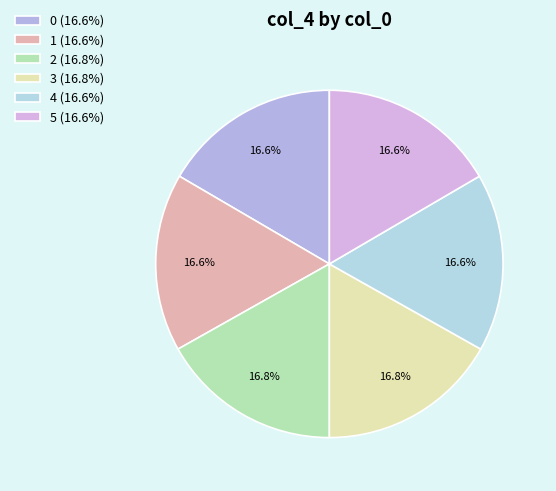

Count the number of slices in the pie.

6